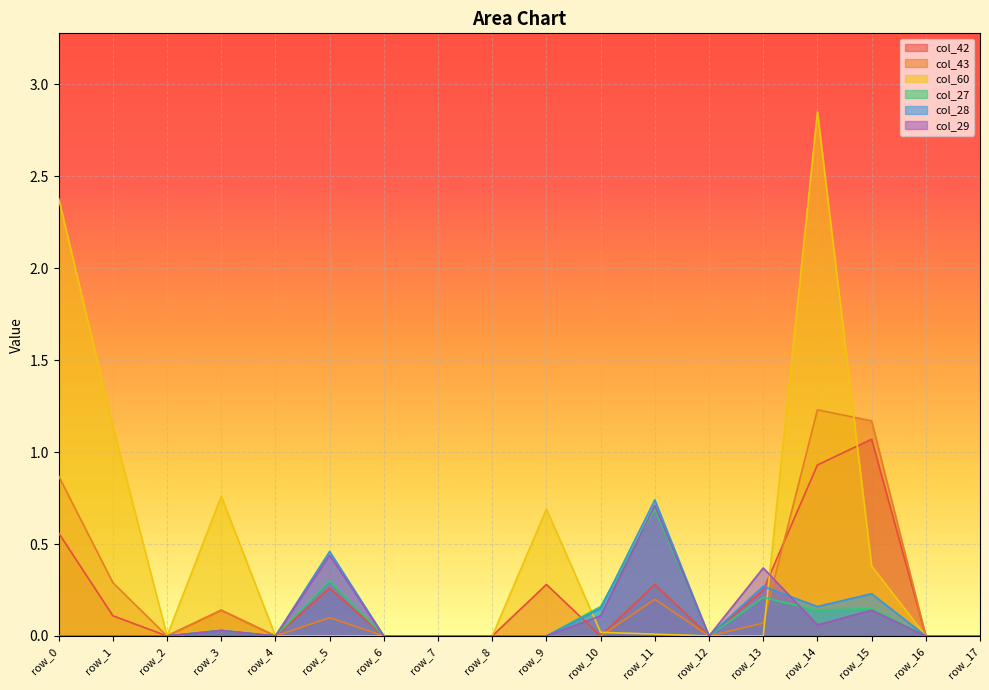

What is the difference between the col_60 values at row_9 and row_12?

0.7